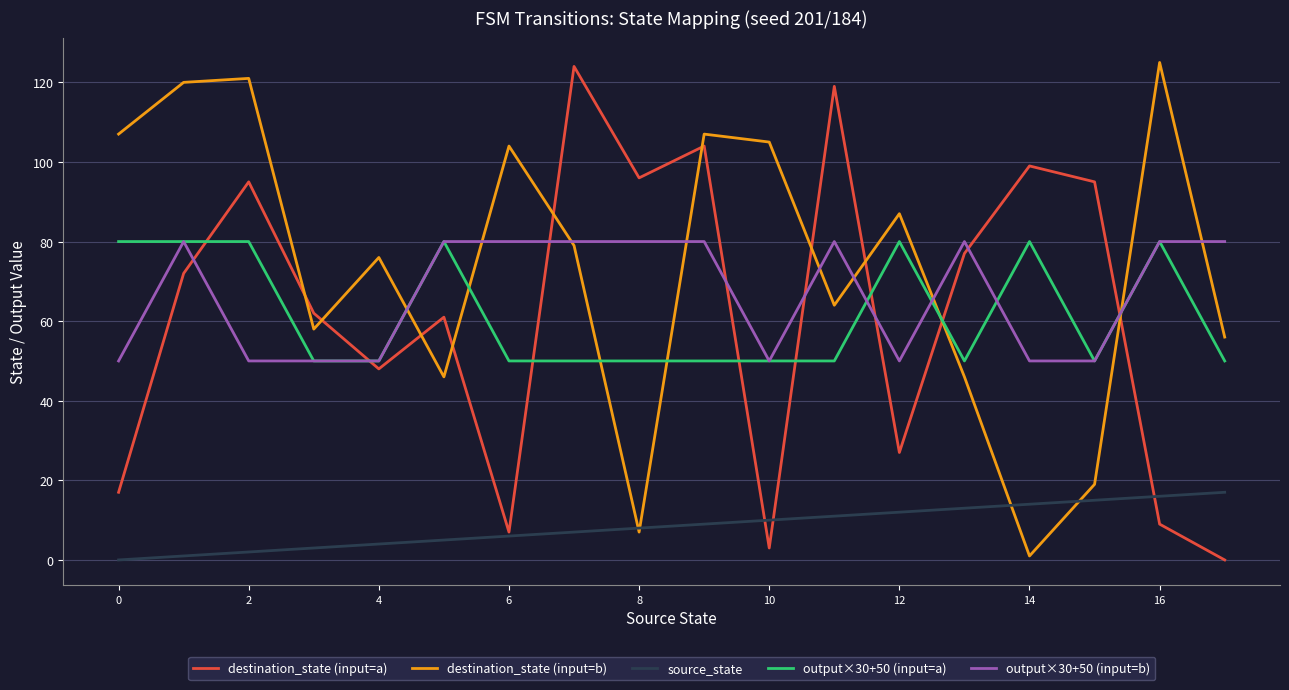

Which series has the largest total across all categories?

destination_state (input=b)